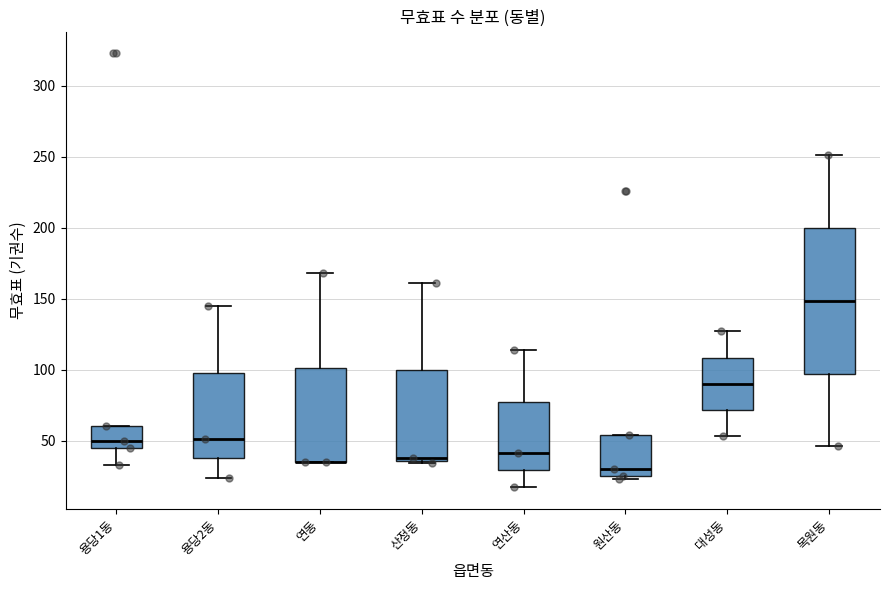

Reading left to right, transcribe this box plot: for each box, give where its median line is, the range the box spans, and where its two whiskers end, as read against the y-axis. The values are not printed on the chart, so give them approximately, as read against the axis.

용당1동: median 50, box 45 to 60, whiskers 35 to 60
용당2동: median 50, box 40 to 100, whiskers 25 to 145
연동: median 35 (drawn on the box's lower edge), box 35 to 100, whiskers 35 to 170
산정동: median 40, box 35 to 100, whiskers 35 (just below the box's lower edge) to 160
연산동: median 40, box 30 to 80, whiskers 15 to 115
원산동: median 30, box 25 to 55, whiskers 25 (just below the box's lower edge) to 55
대성동: median 90, box 70 to 110, whiskers 55 to 125
목원동: median 150, box 95 to 200, whiskers 45 to 250